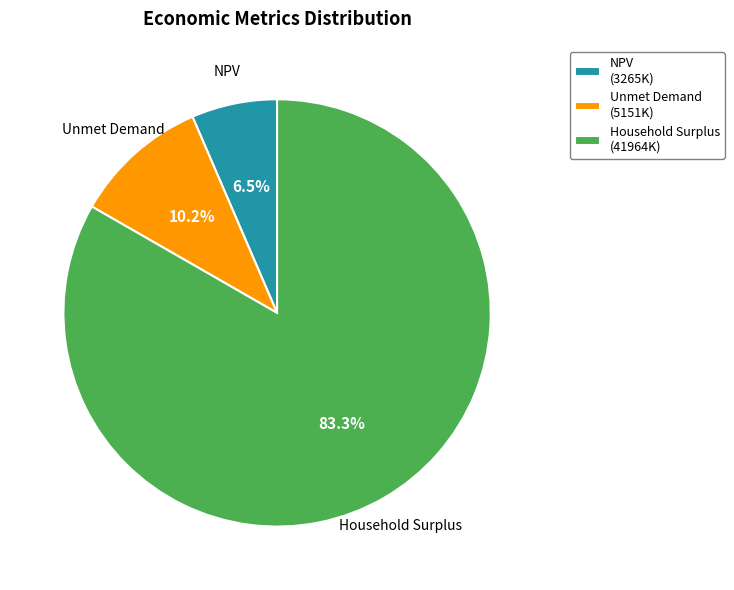

Which slice is the largest?

Household Surplus